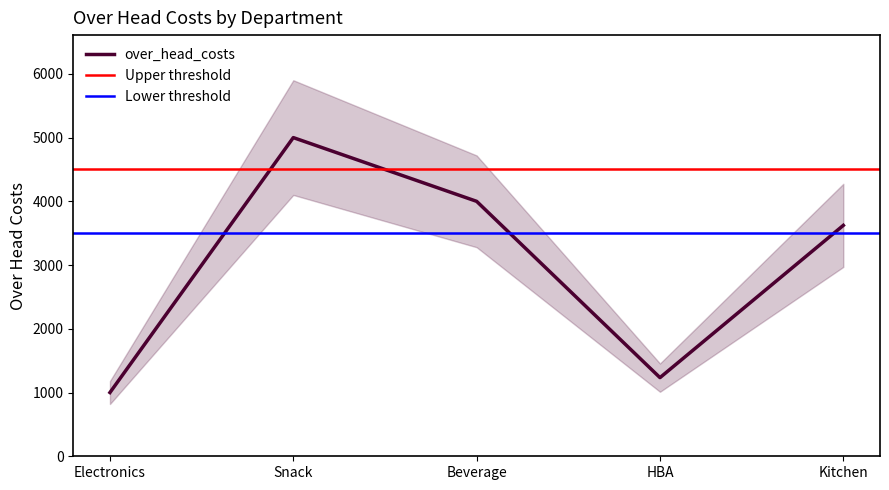

Where is the data nearest to the value 3000?

Kitchen